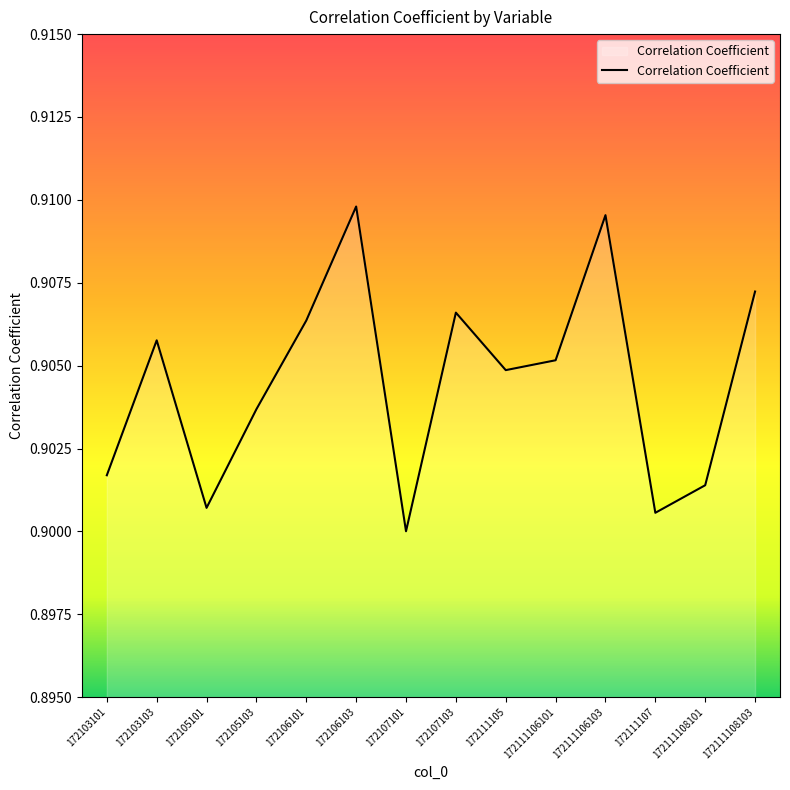

What position from the right is 172111107?

3